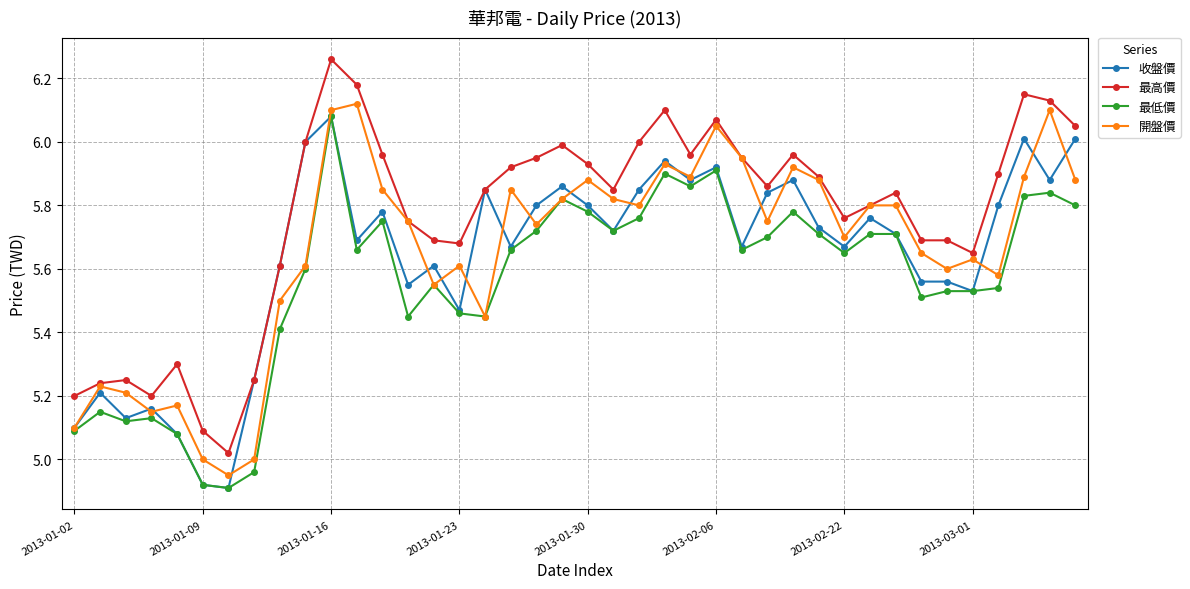

True or false: 最低價 has more than 1 points higher than both neighbors.

True